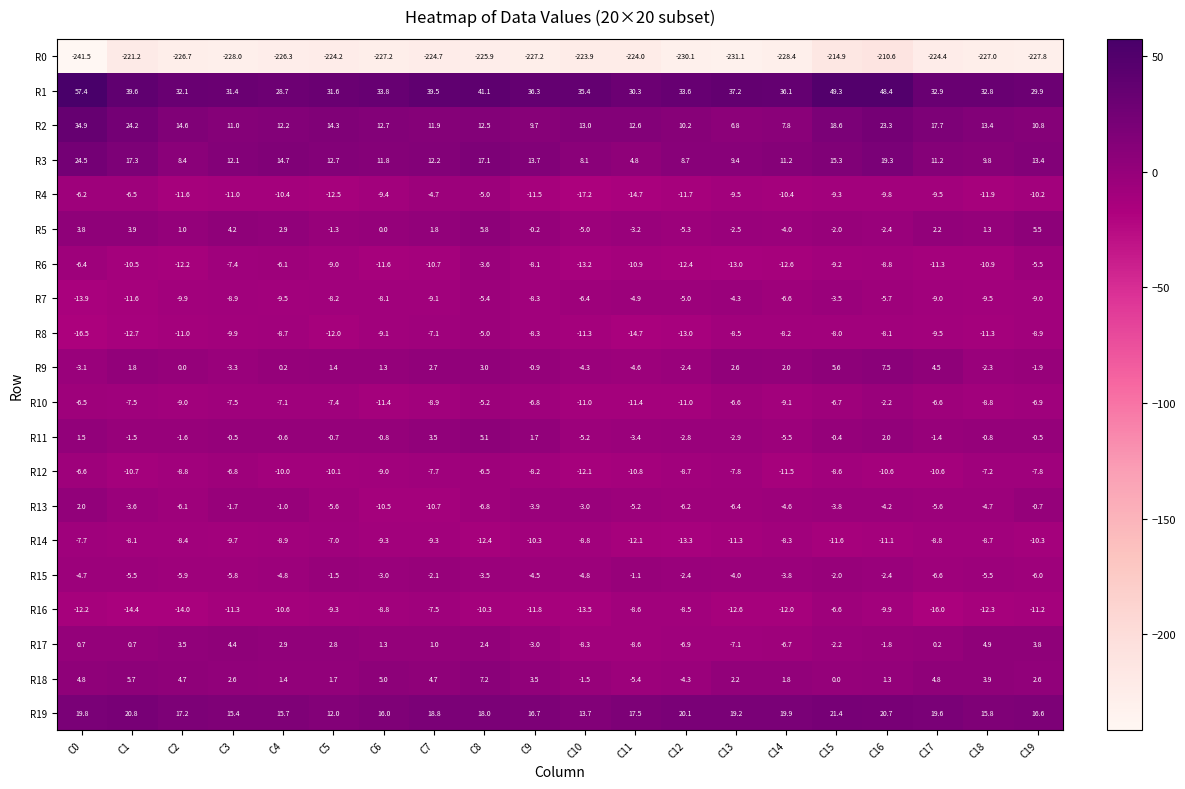

Read the R3 value at C19.

13.4